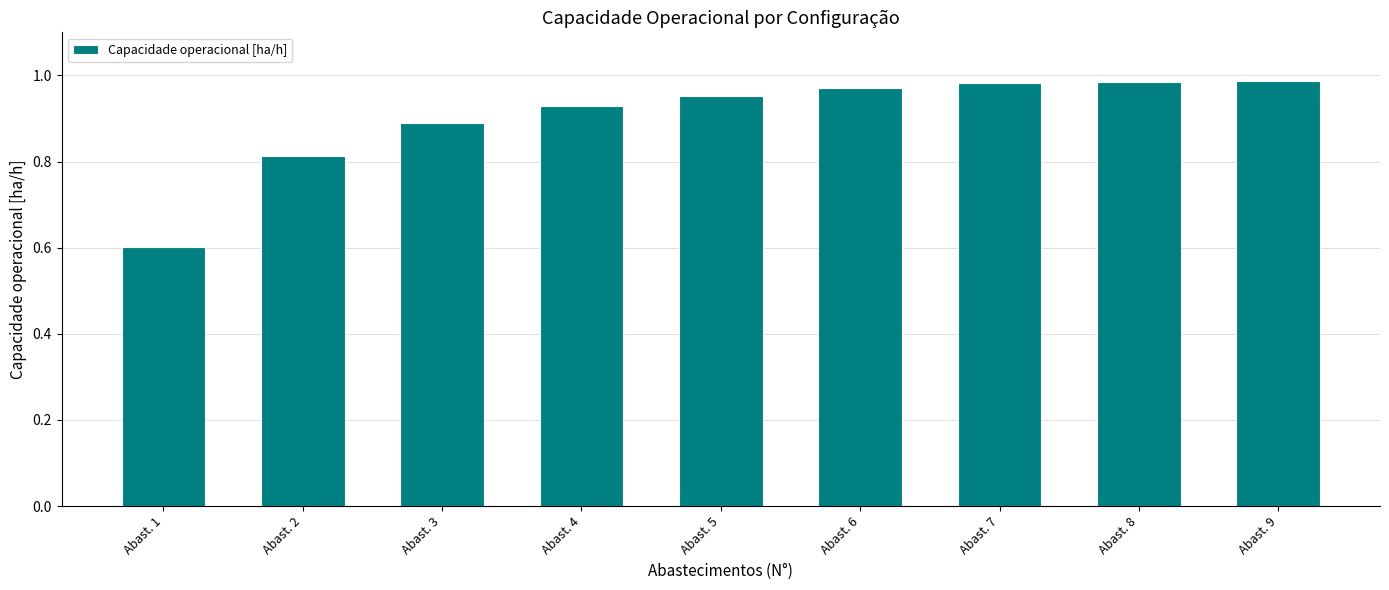

Between Abast. 2 and Abast. 8, which is larger?

Abast. 8